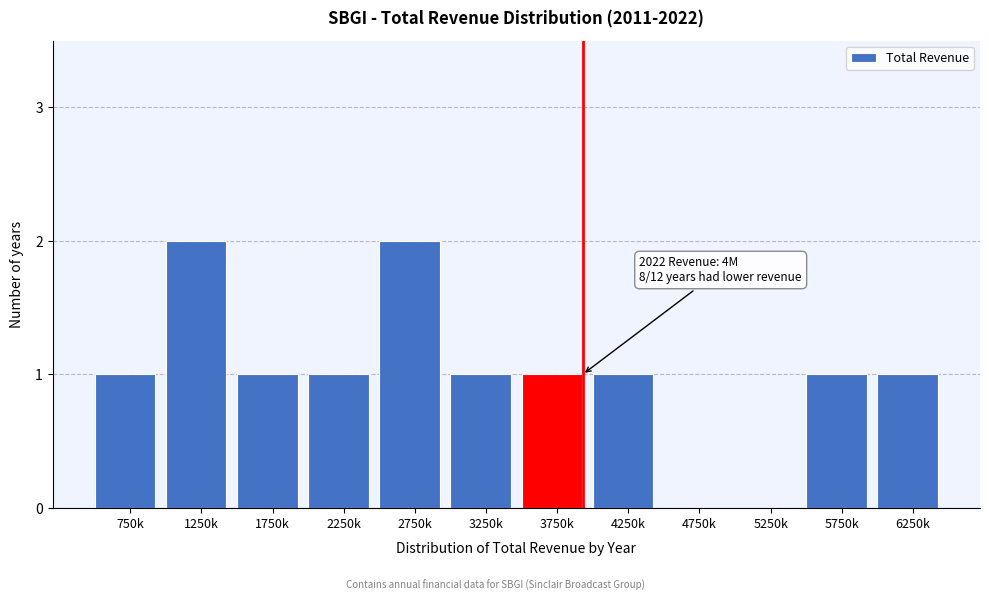

Reading left to right, what are all the values shown in this chart?

750k=1	1250k=2	1750k=1	2250k=1	2750k=2	3250k=1	3750k=1	4250k=1	4750k=0	5250k=0	5750k=1	6250k=1